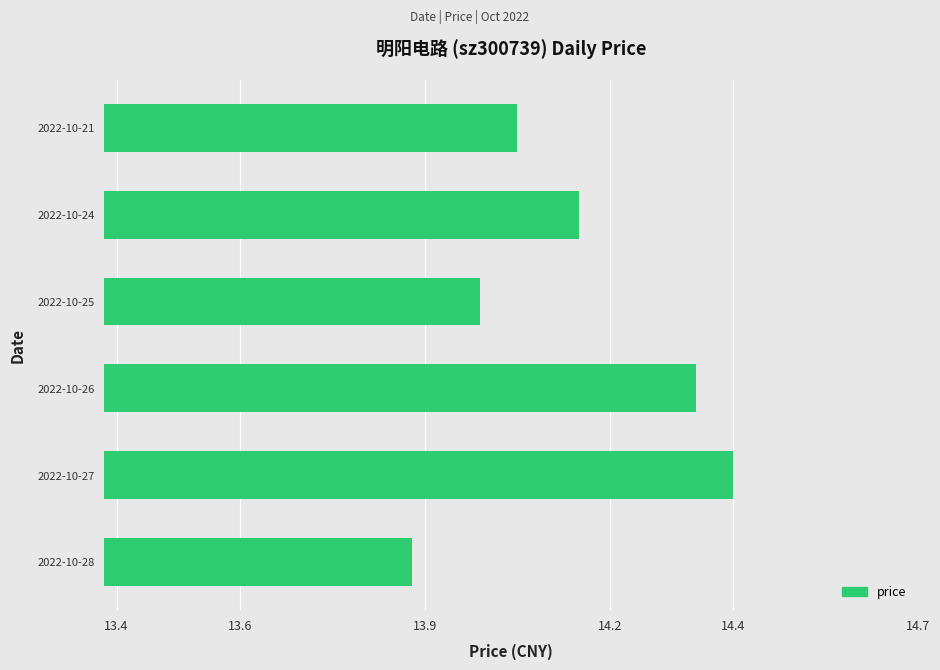

How many values exceed 14?

4